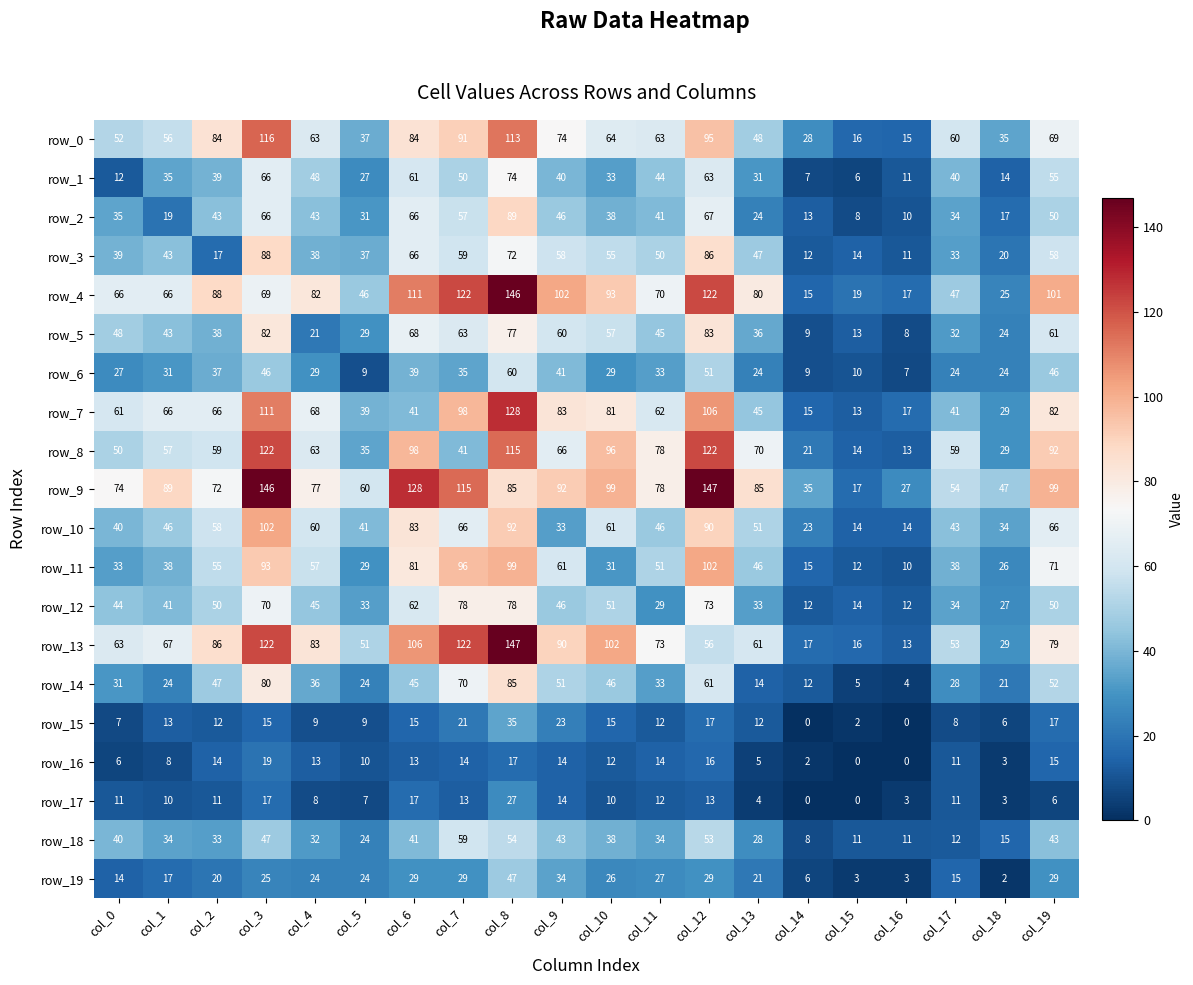

Is the value of row_15 at col_0 greater than the value of row_11 at col_3?

No